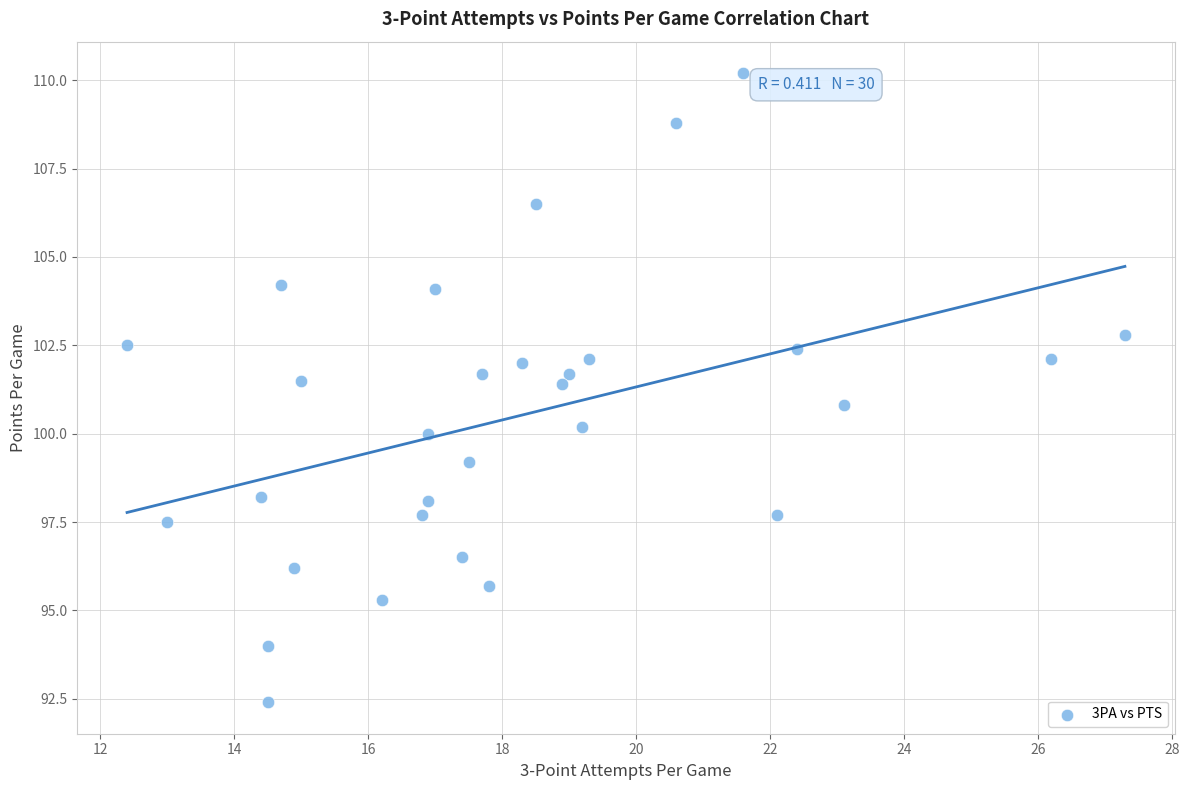

What Y value in the scatter plot is closest to 101?

100.8